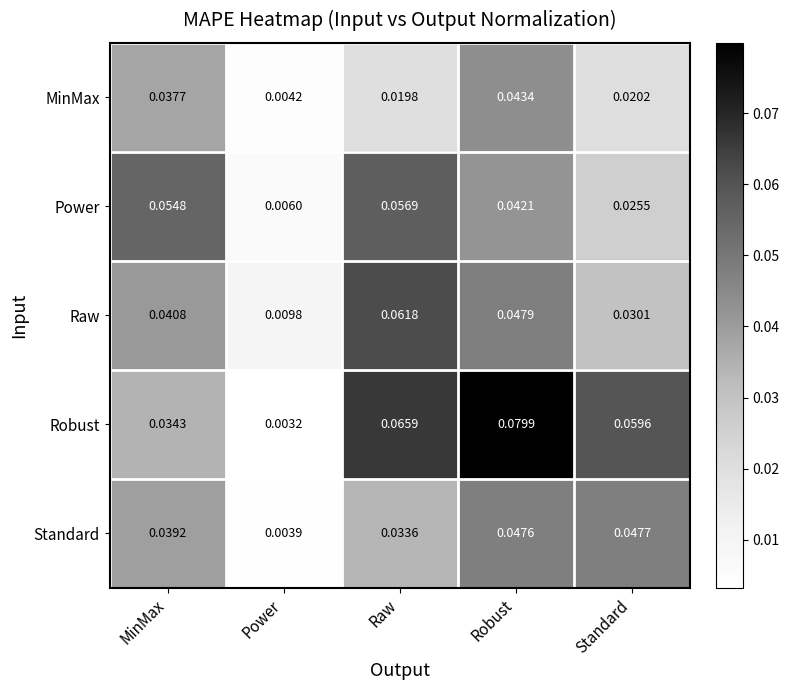

Which series has the widest spread of values?

Robust